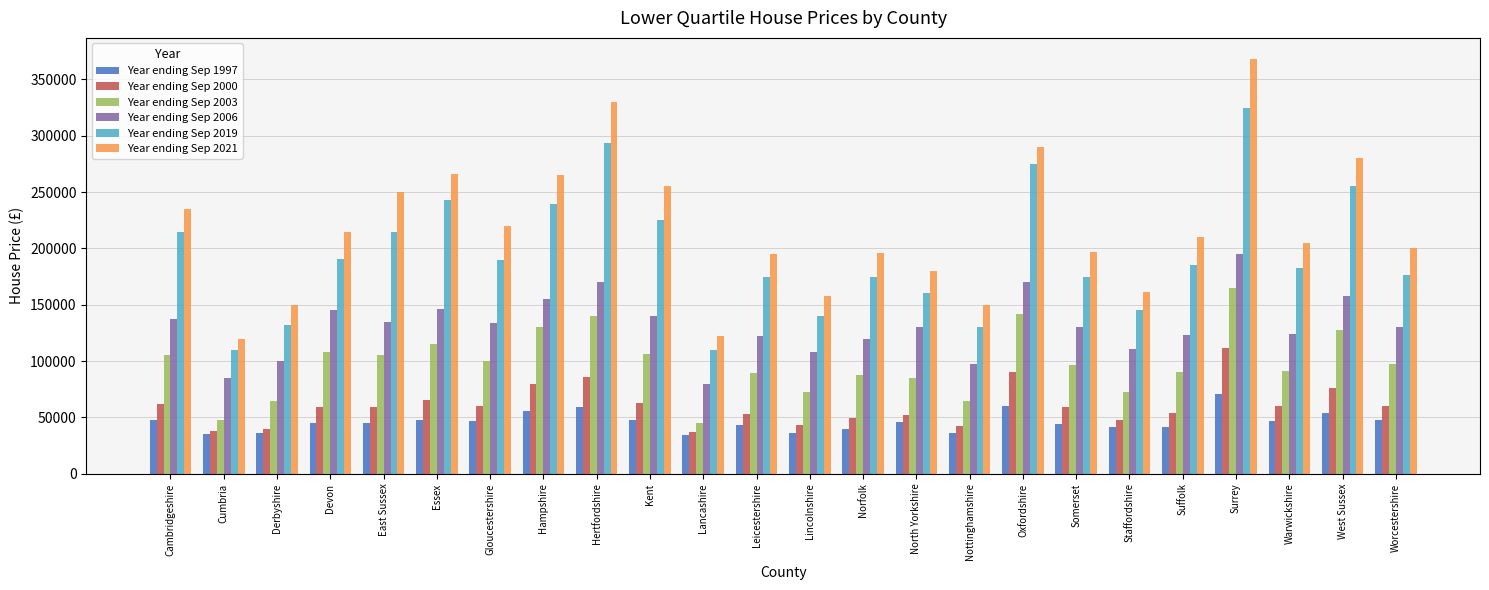

What is the label of the 5th bar from the left?

East Sussex